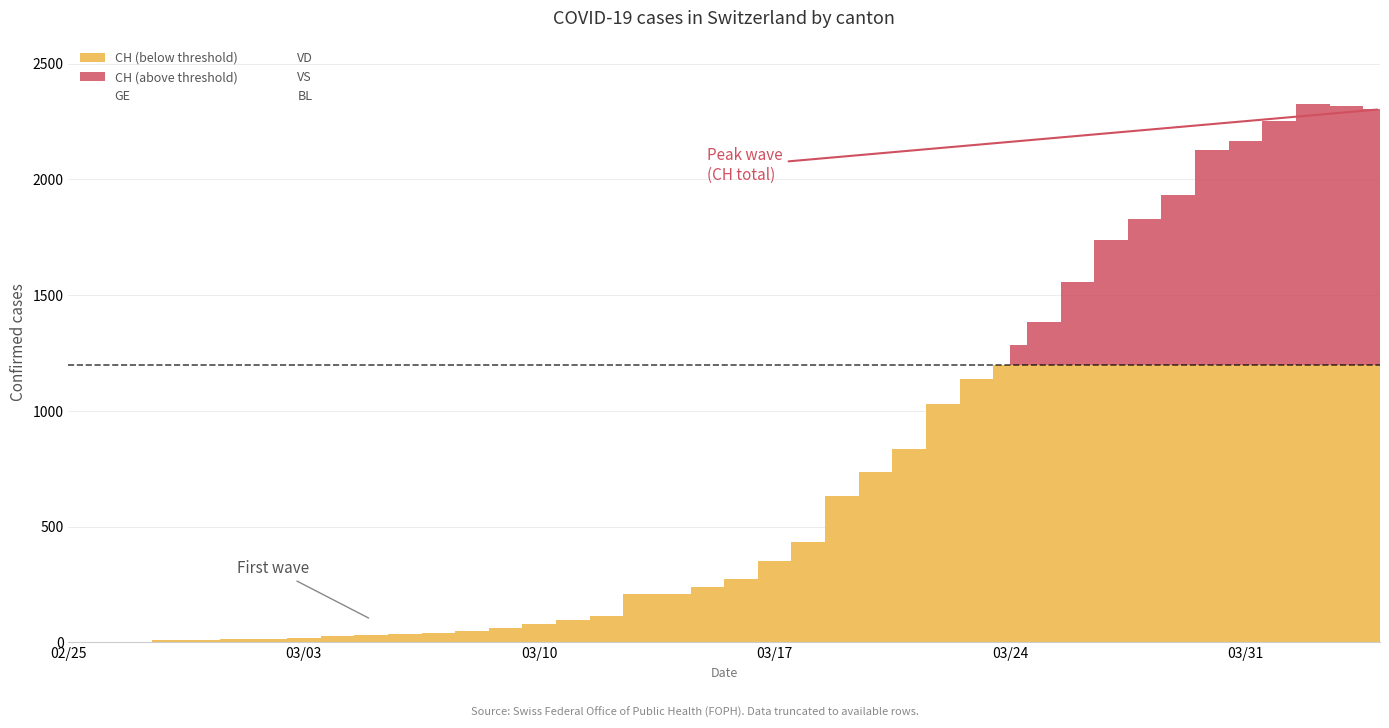

True or false: BL has a value of 25 at 23.

False